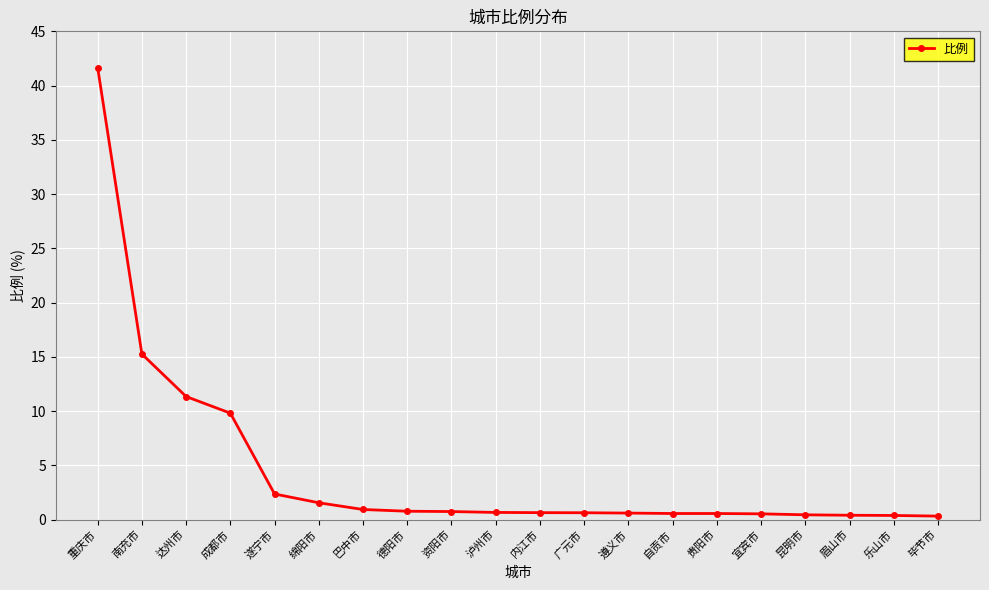

Is it true that the value at 南充市 is 15.3?

True